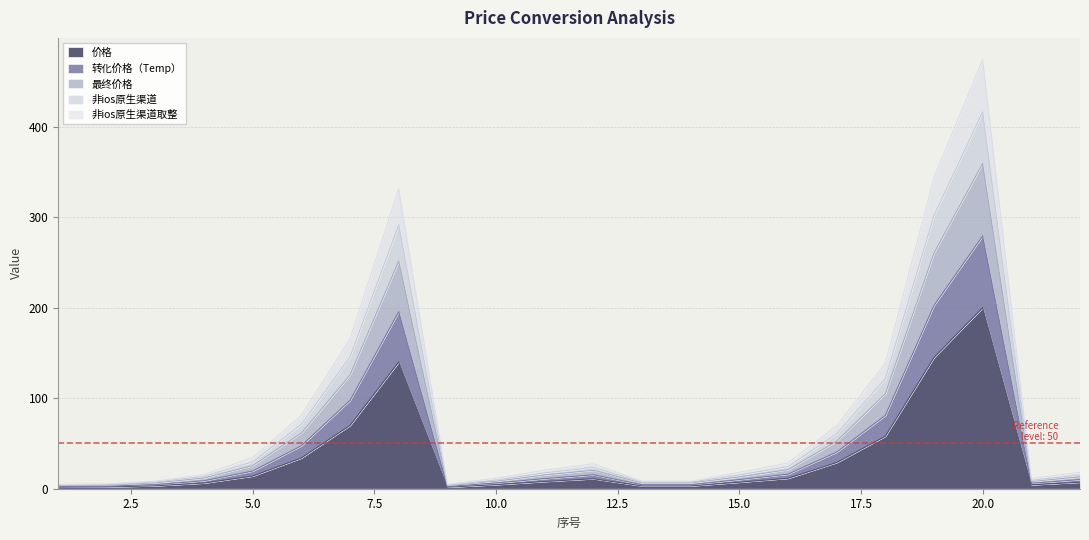

What is the difference between the highest and lowest values at 19?

198.8